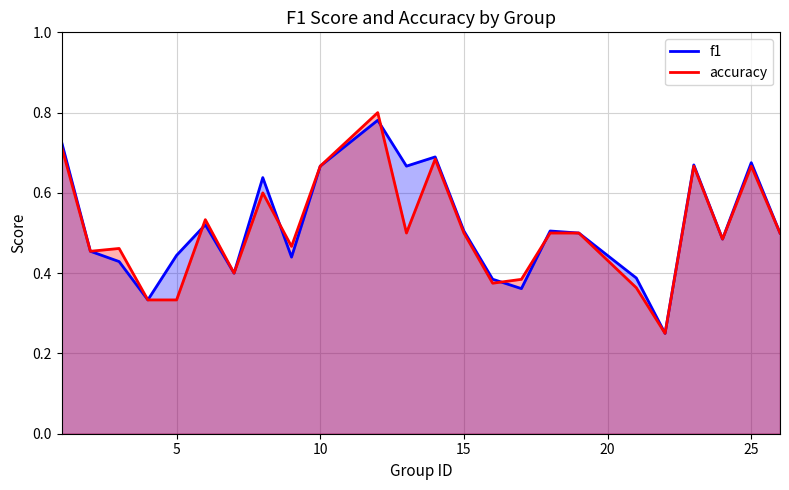

Count the accuracy values in the range 0 to 1.

24